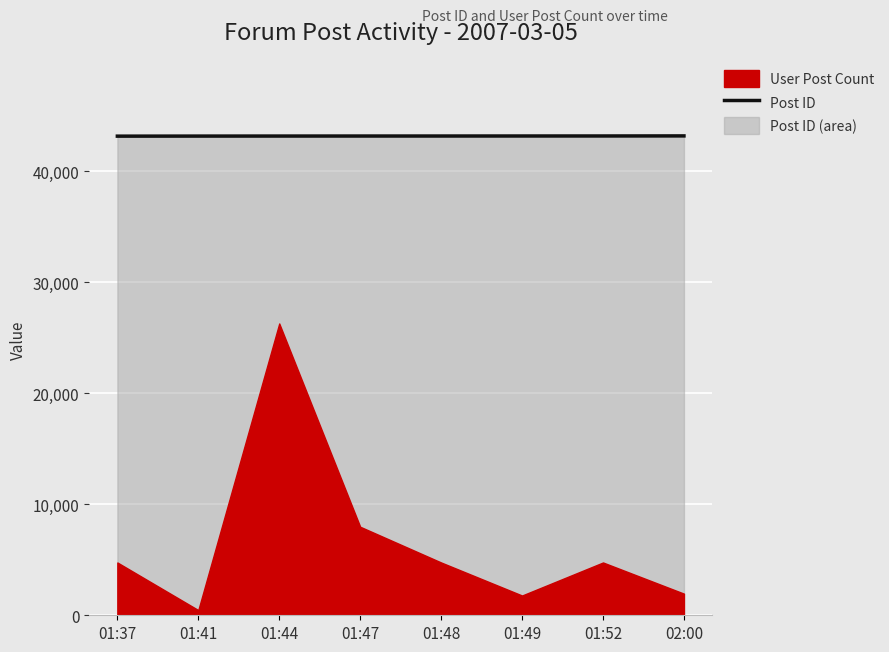

What value does the data have at 01:44, to the nearest 10?

43150